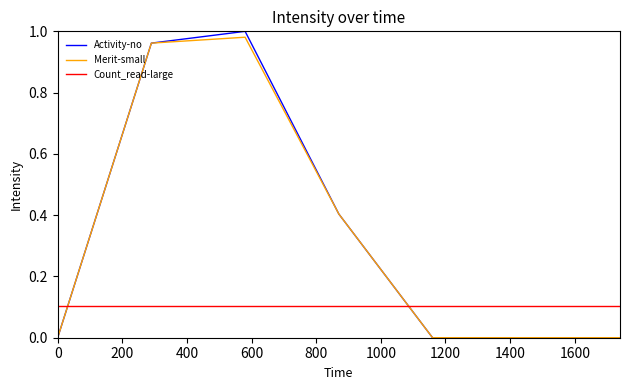

Does the chart display data point markers on the line(s)?

No